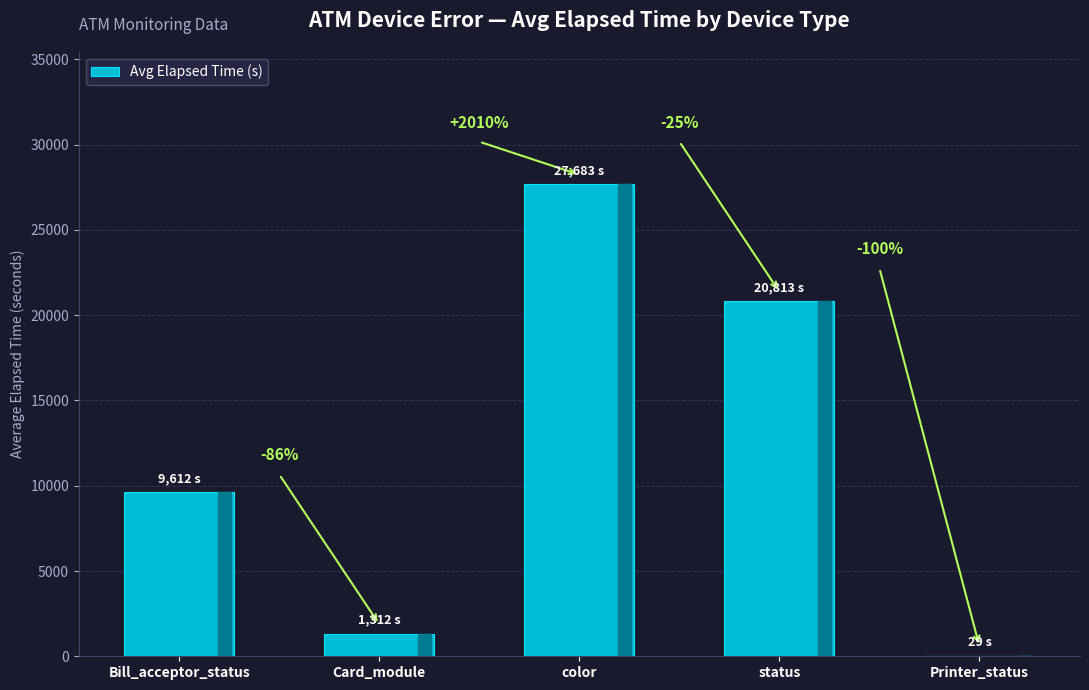

Rank the categories by value from lowest to highest.

Printer_status, Card_module, Bill_acceptor_status, status, color